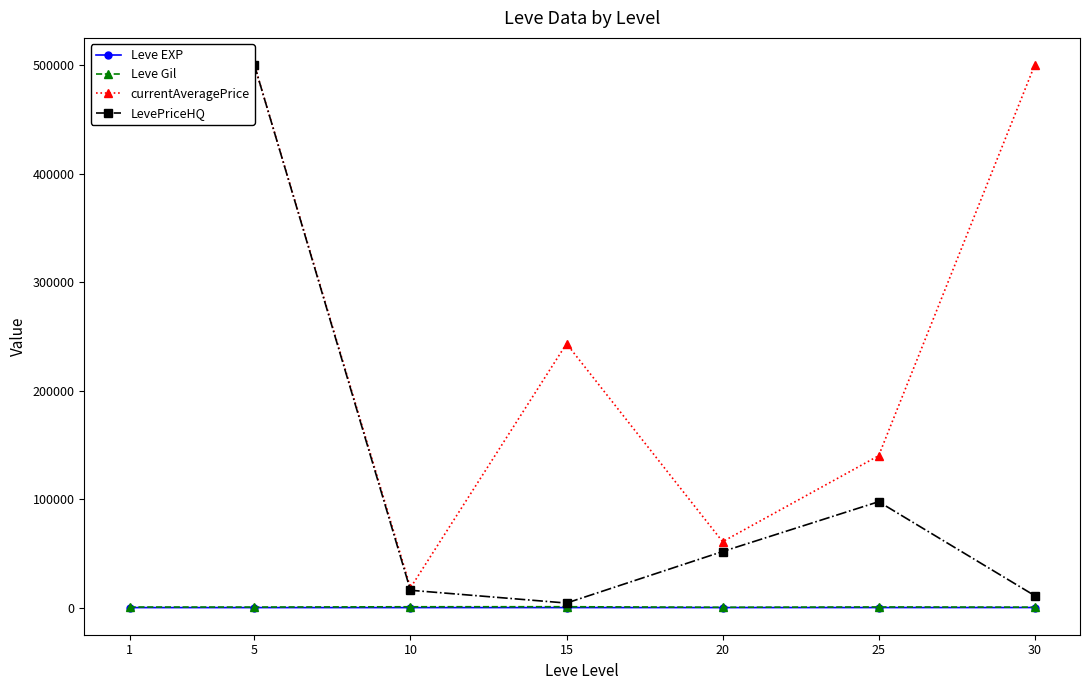

Which category has the lowest value across all series?

1